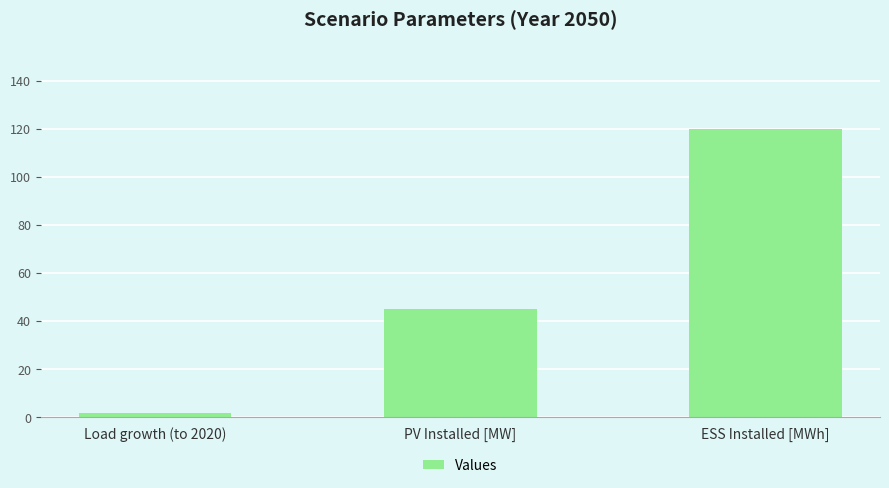

What position from the right is Load growth (to 2020)?

3